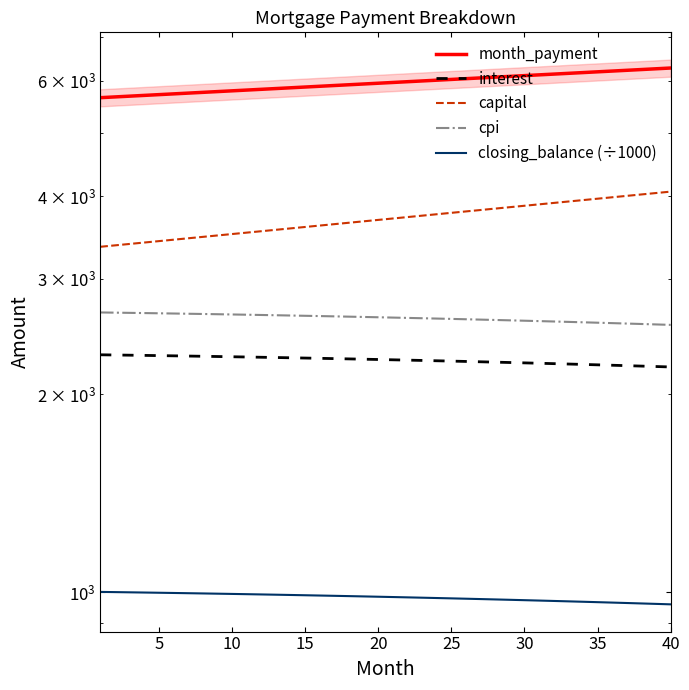

How many lines are shown in the chart?

5